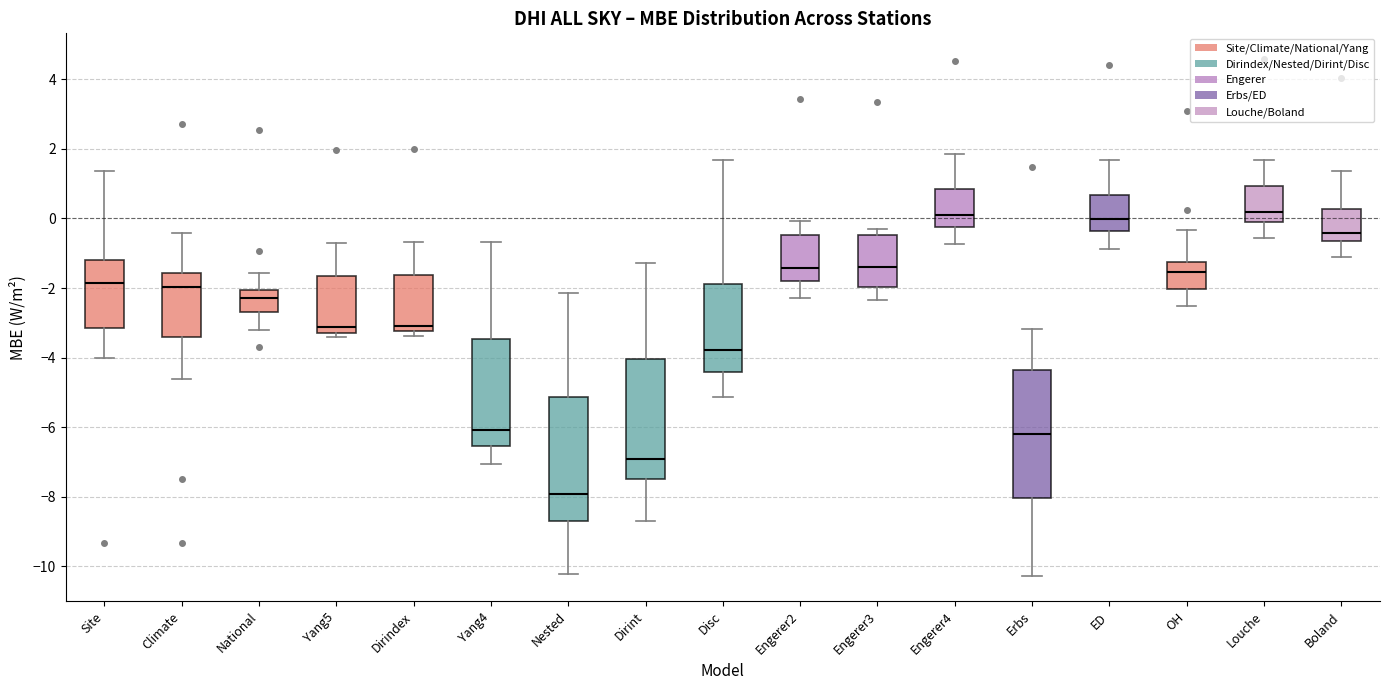

Where is the lower edge of the box for National on the y-axis? The values are not printed on the chart, so give them approximately, as read against the axis.

-2.6